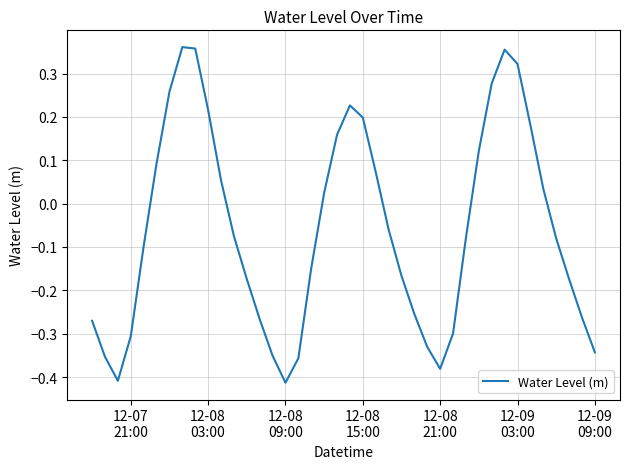

What is the difference between the maximum and minimum values?

0.8